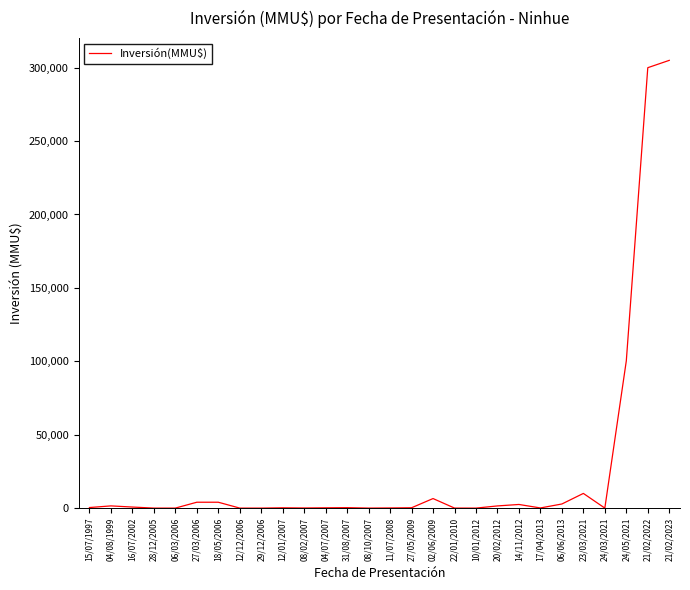

True or false: there are more than 1 points higher than both neighbors.

True